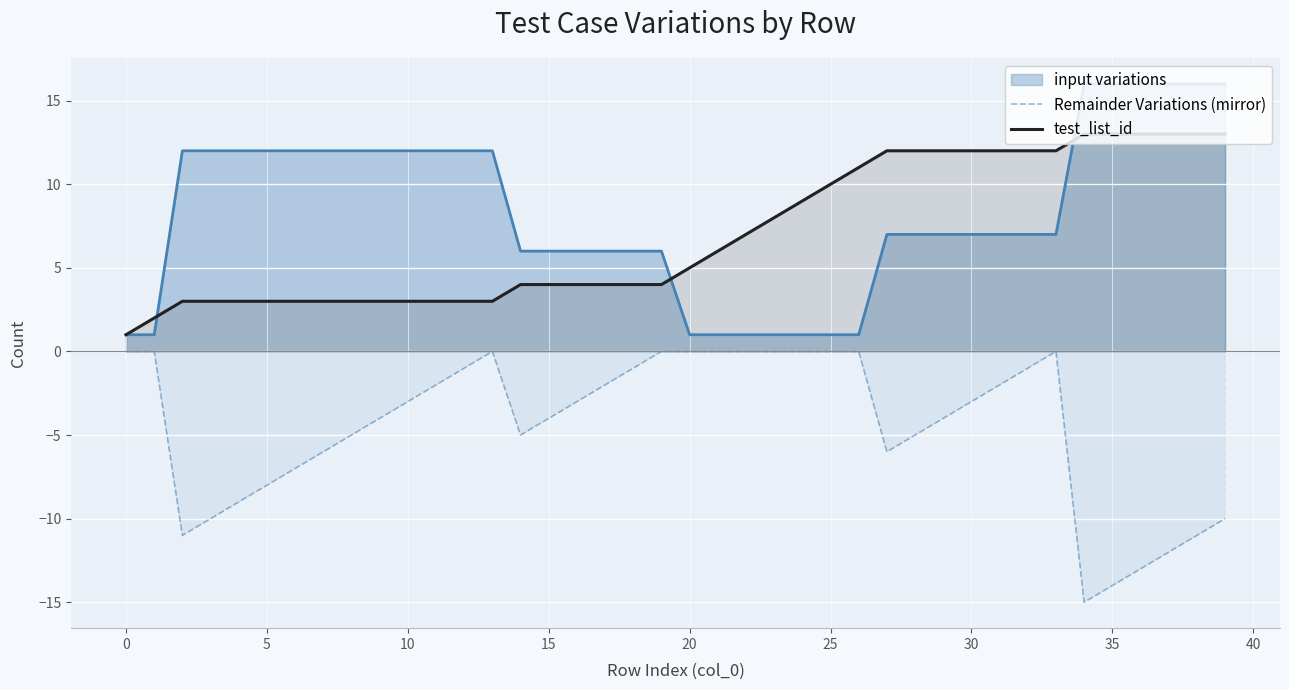

How many lines are shown in the chart?

3